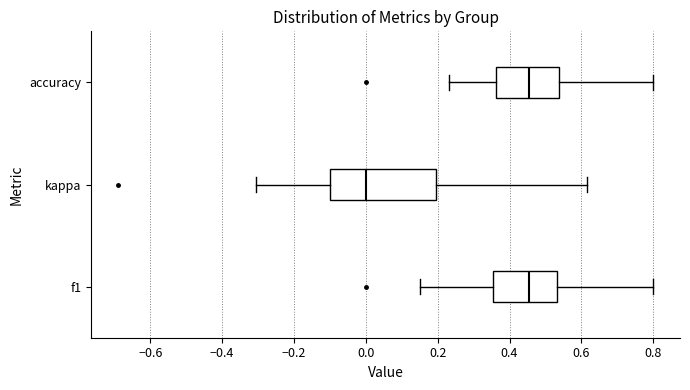

Reading bottom to top, transcribe this box plot: for each box, give where its median line is, the range the box spans, and where its two whiskers end, as read against the x-axis. The values are not printed on the chart, so give them approximately, as read against the axis.

f1: median 0.46, box 0.36 to 0.54, whiskers 0.16 to 0.80
kappa: median 0.00, box -0.10 to 0.20, whiskers -0.30 to 0.62
accuracy: median 0.46, box 0.36 to 0.54, whiskers 0.24 to 0.80